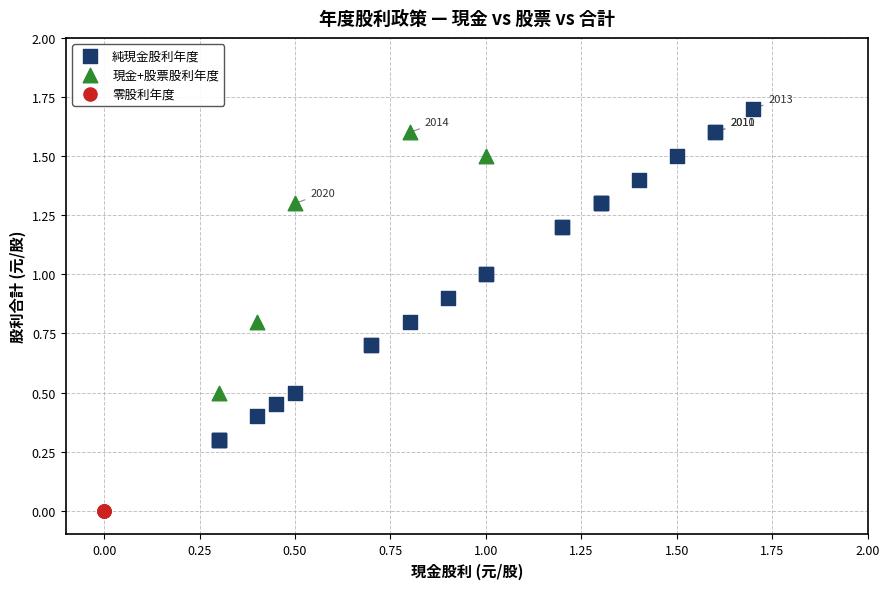

Which series contains the highest Y value?

純現金股利年度